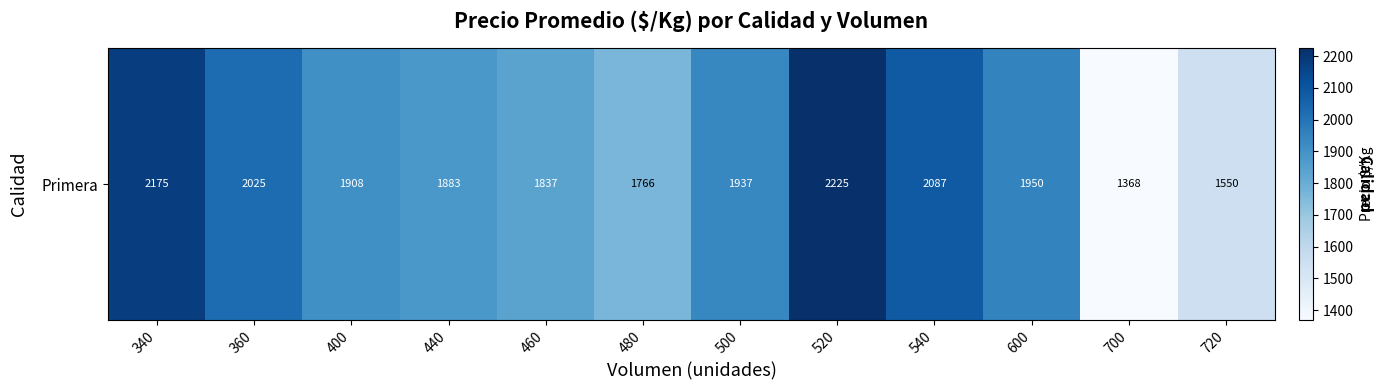

What is the difference between the second highest and second lowest values?

625.0